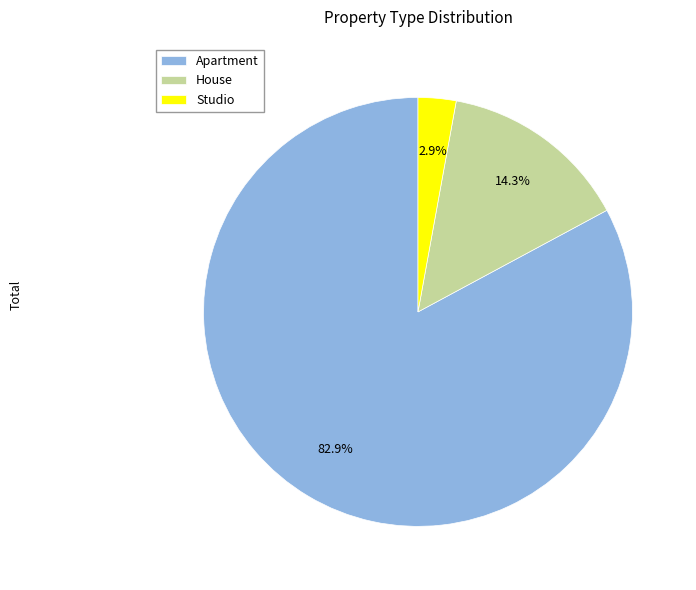

To the nearest percent, what percentage of the pie is Apartment?

83%